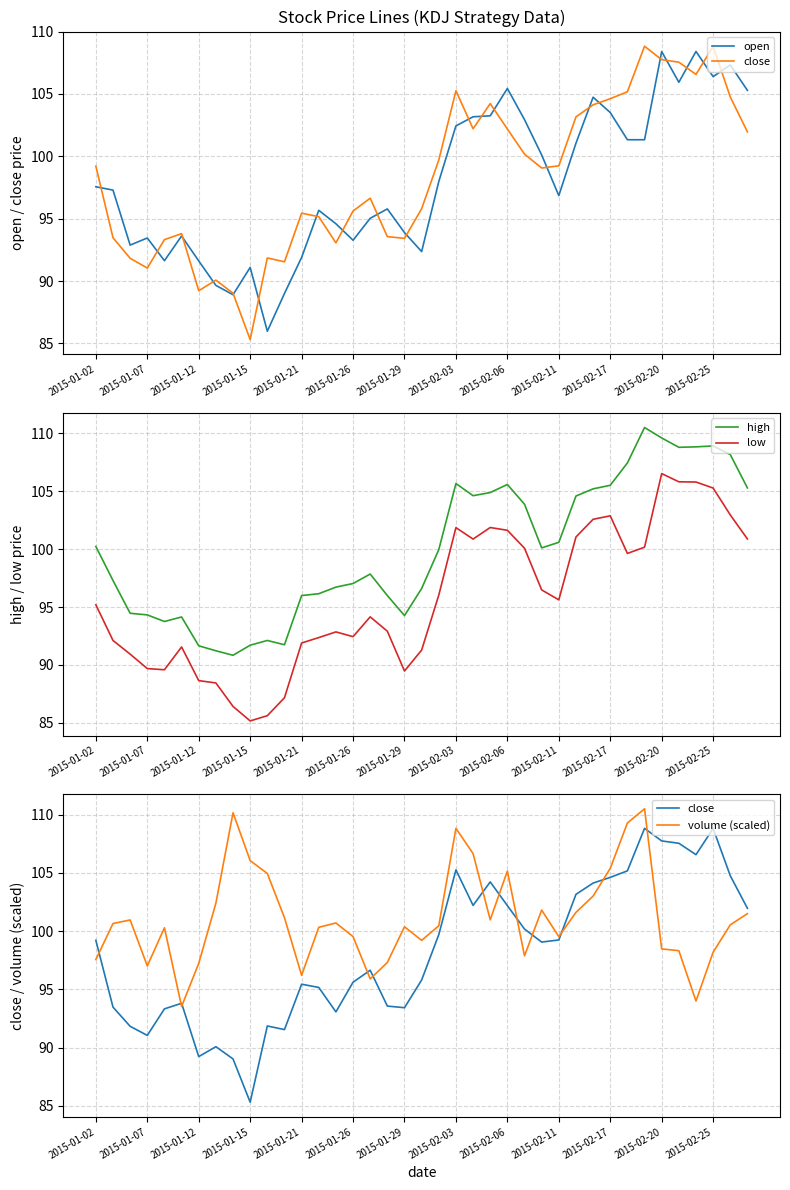

At which category is the sum across all series the highest?

32